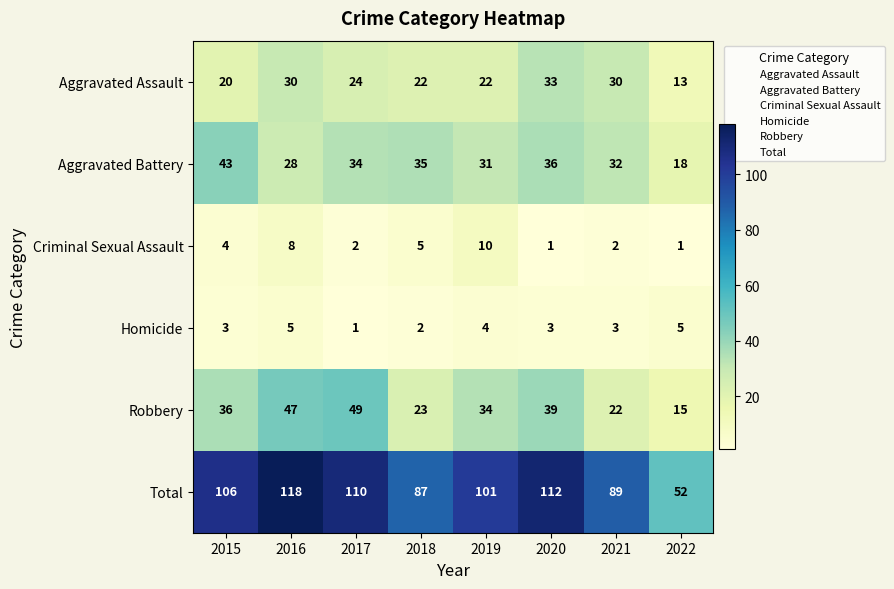

What is the minimum value for Robbery?

15